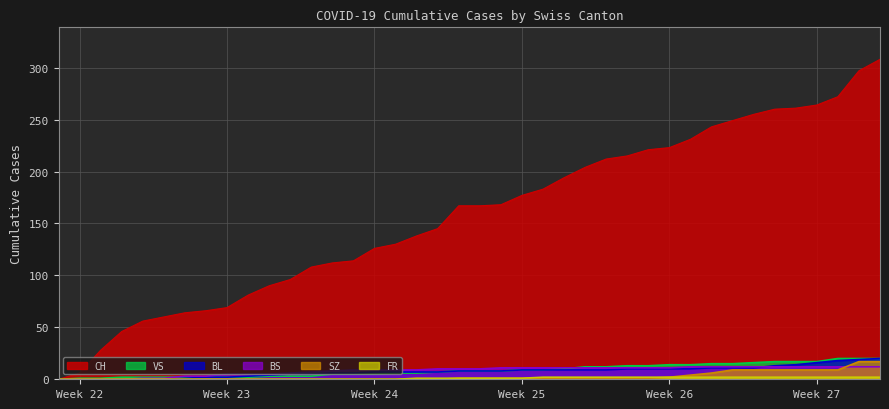

Which series has the largest total across all categories?

CH